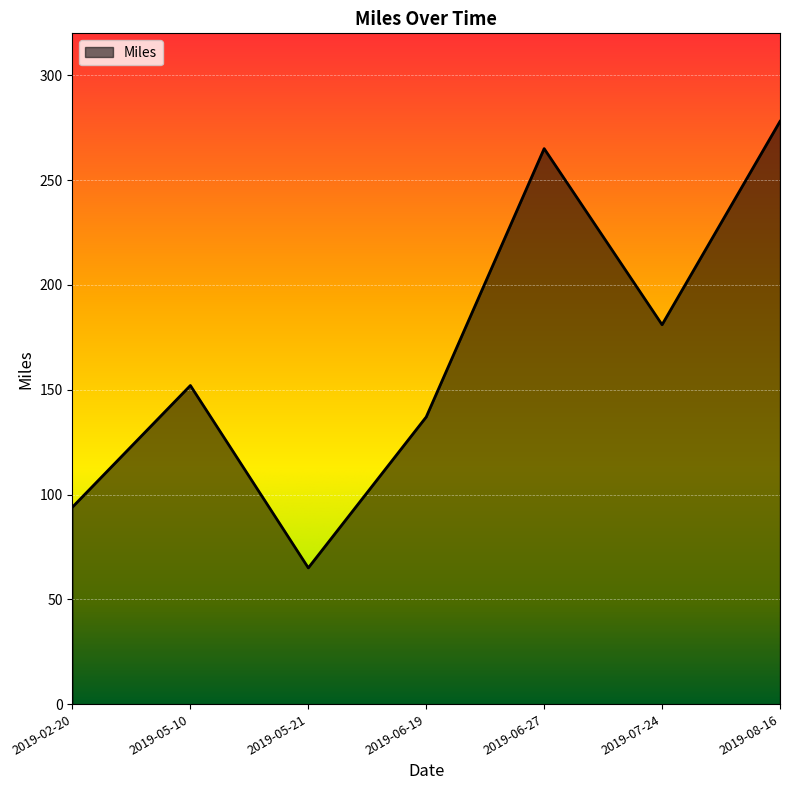

What is the difference between the maximum and minimum values?

213